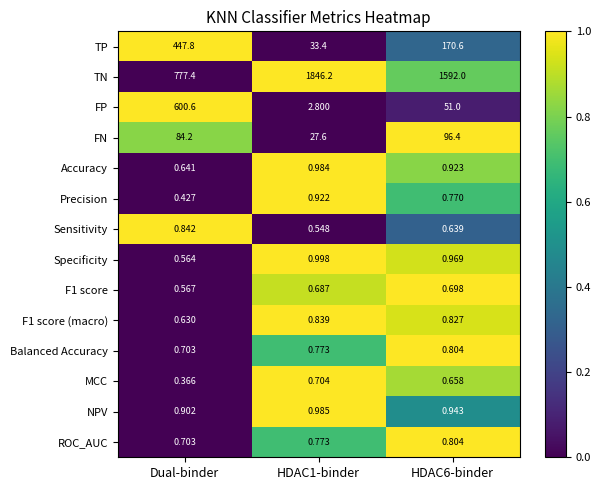

Which category has the highest value in the FP series?

Dual-binder